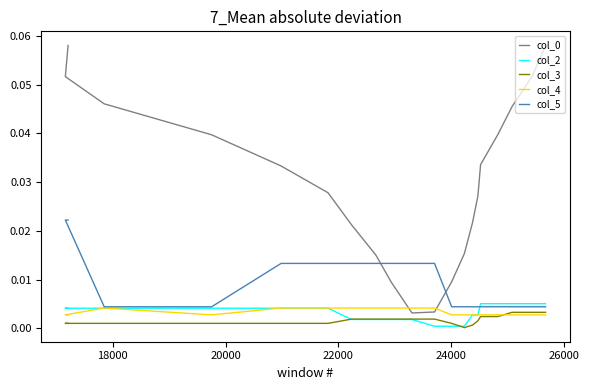

The col_5 series shows 0.0 at 15. True or false?

False